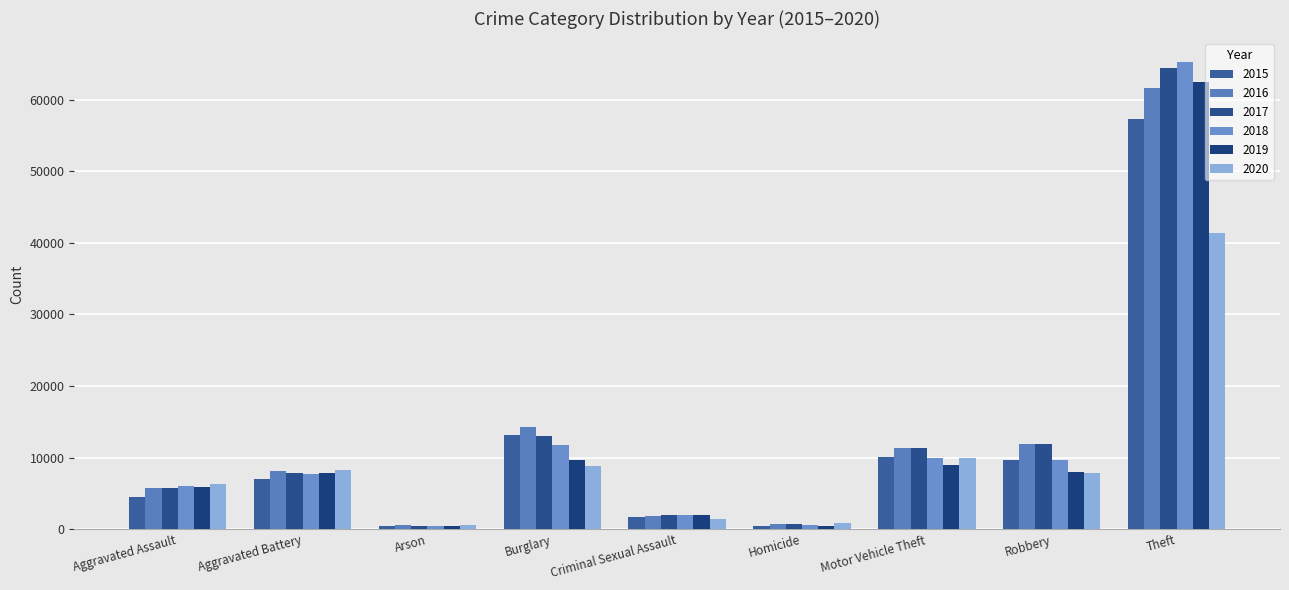

What position from the left is Robbery?

8